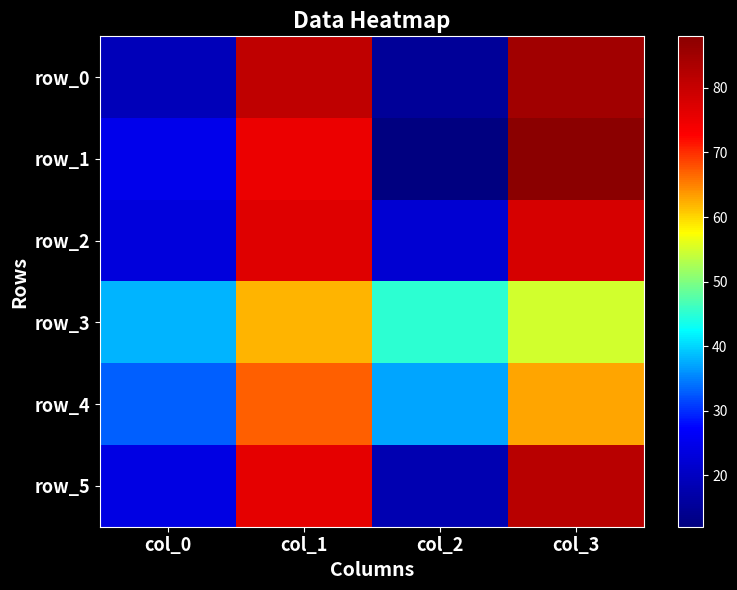

Rank the series at col_2 from lowest to highest value.

row_1, row_0, row_5, row_2, row_4, row_3